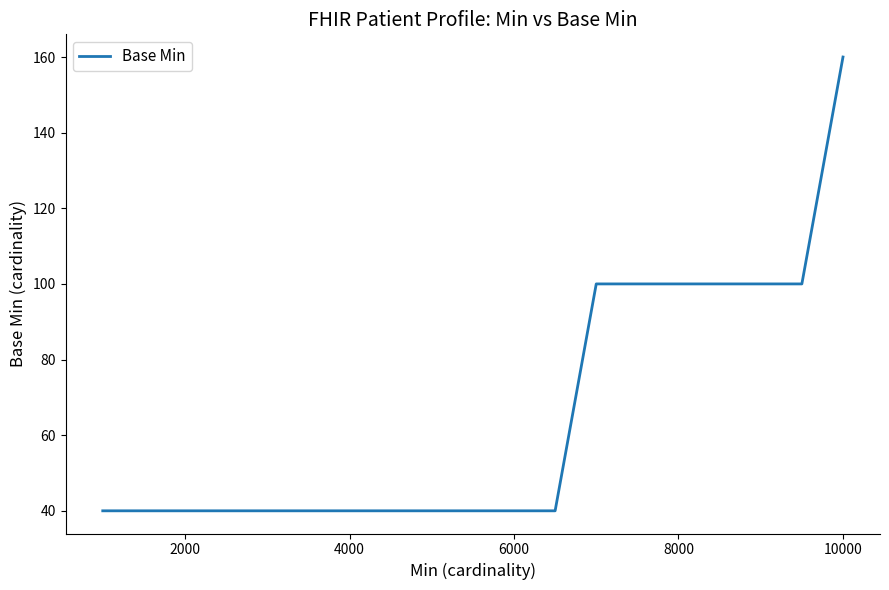

What is the smallest value displayed?

40